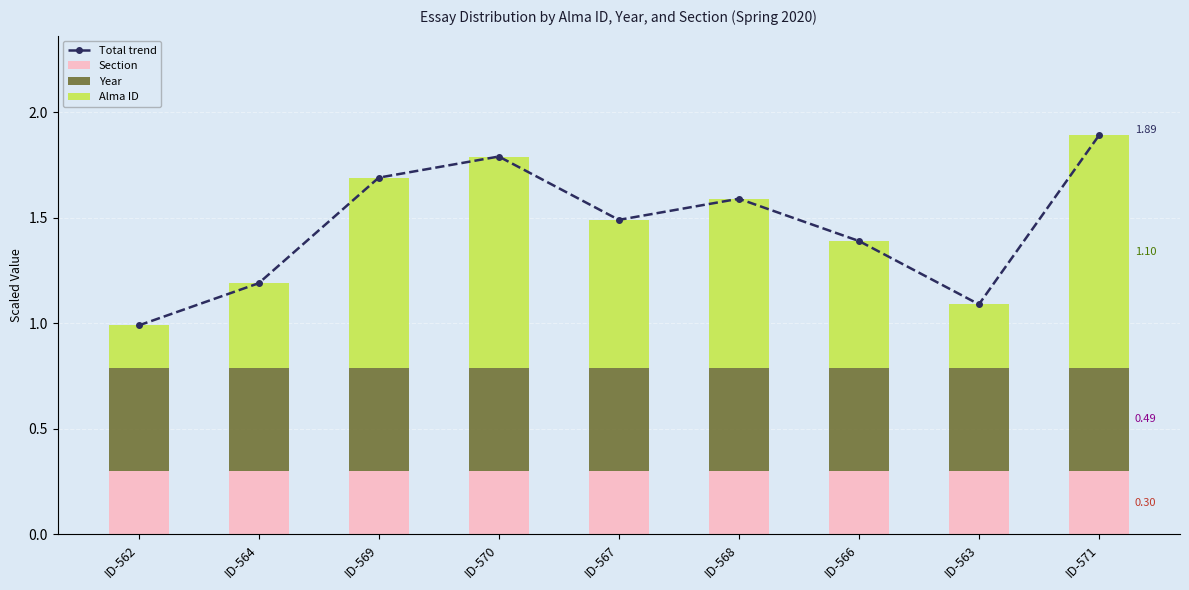

What is the sum of all Section values?

2.7